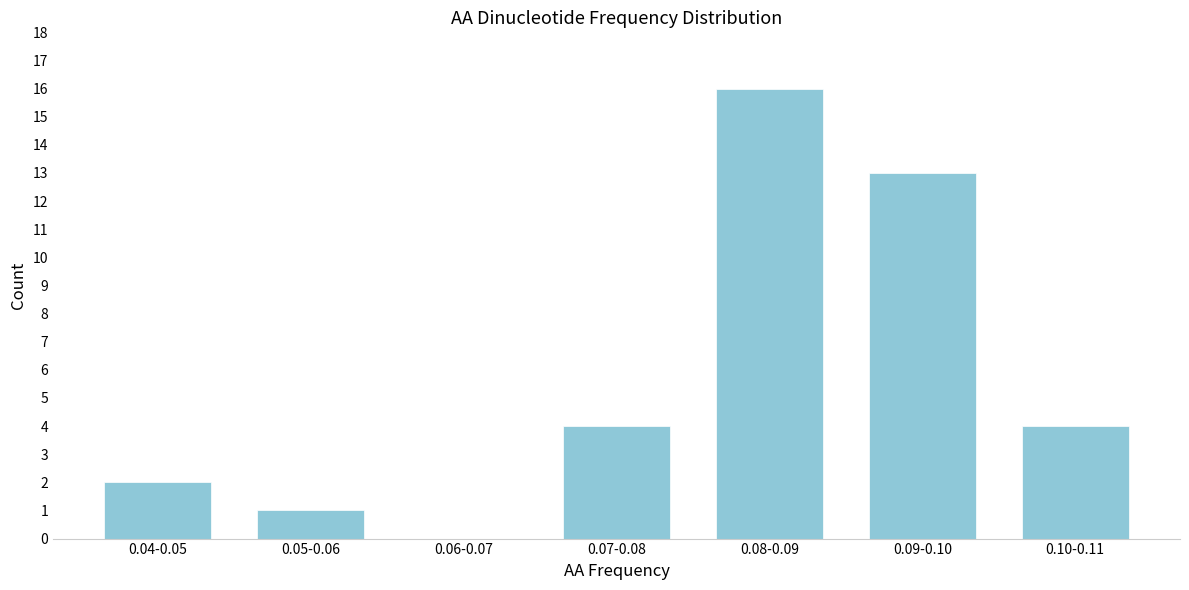

Reading left to right, transcribe all the data shown in this chart.

0.04-0.05=2	0.05-0.06=1	0.06-0.07=0	0.07-0.08=4	0.08-0.09=16	0.09-0.10=13	0.10-0.11=4